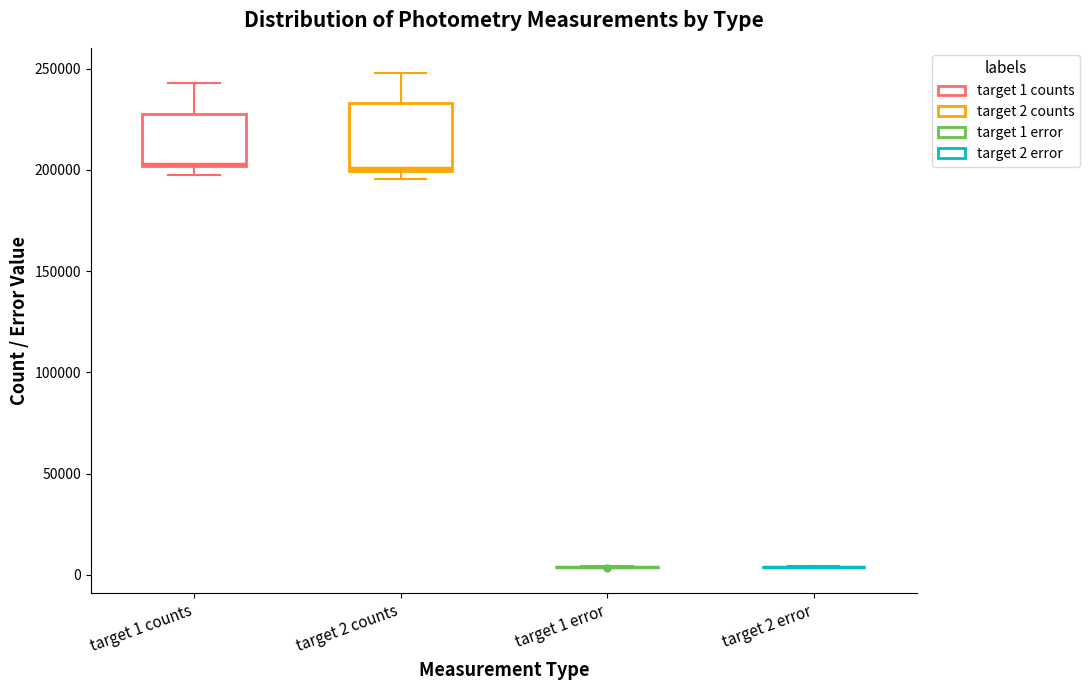

Which box is the tallest, from its lower edge to its upper edge?

target 2 counts